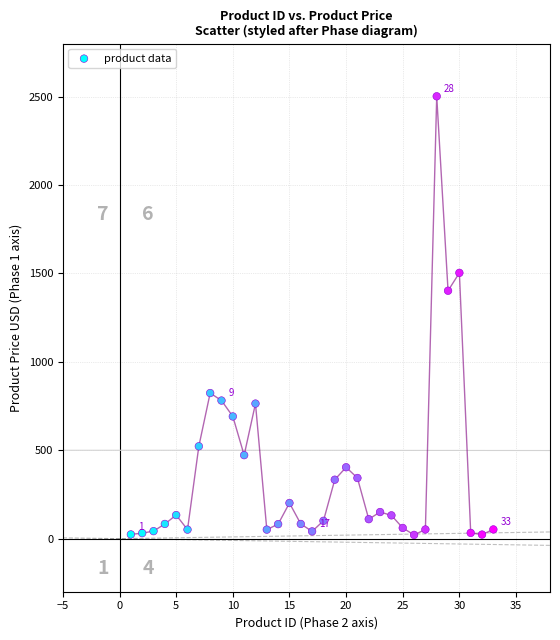

What Y value in the scatter plot is closest to 1261?

1402.0